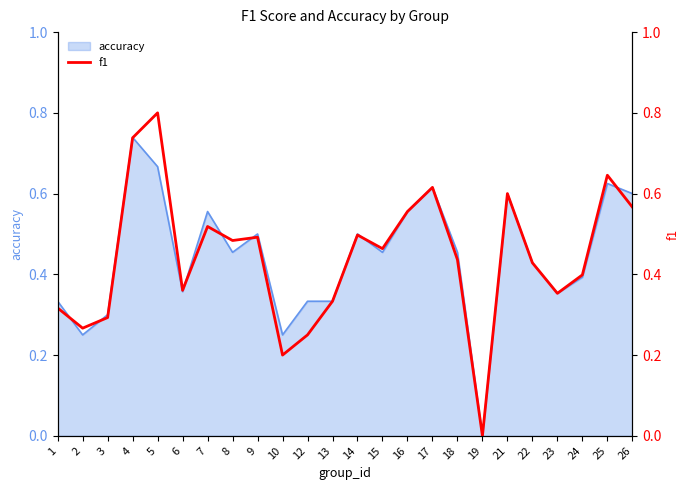

Rank the categories by value from highest to lowest.

5, 4, 25, 17, 21, 26, 16, 7, 14, 9, 8, 15, 18, 22, 24, 6, 23, 13, 1, 3, 2, 12, 10, 19